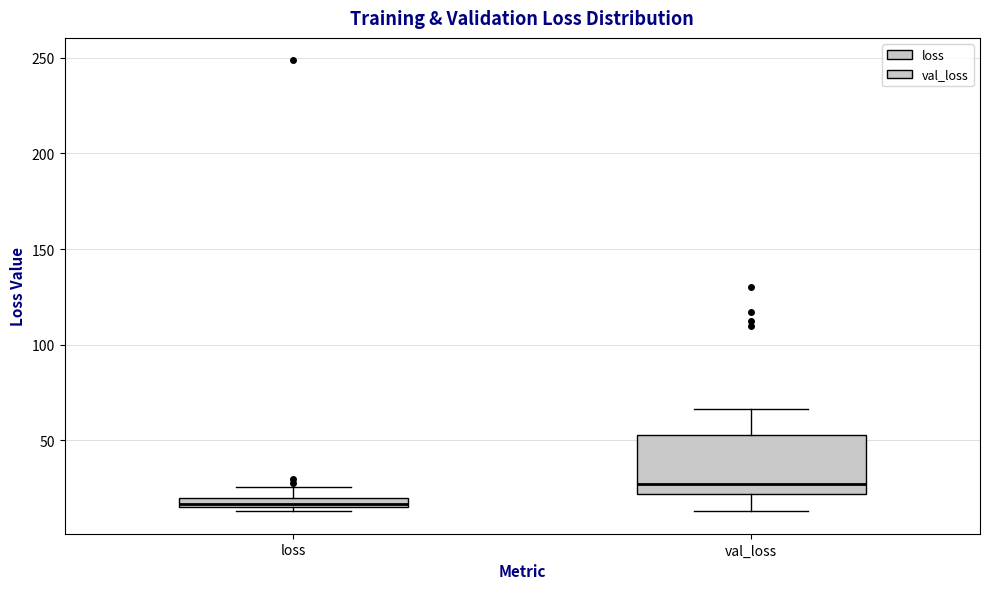

Which box's median line is the highest?

val_loss